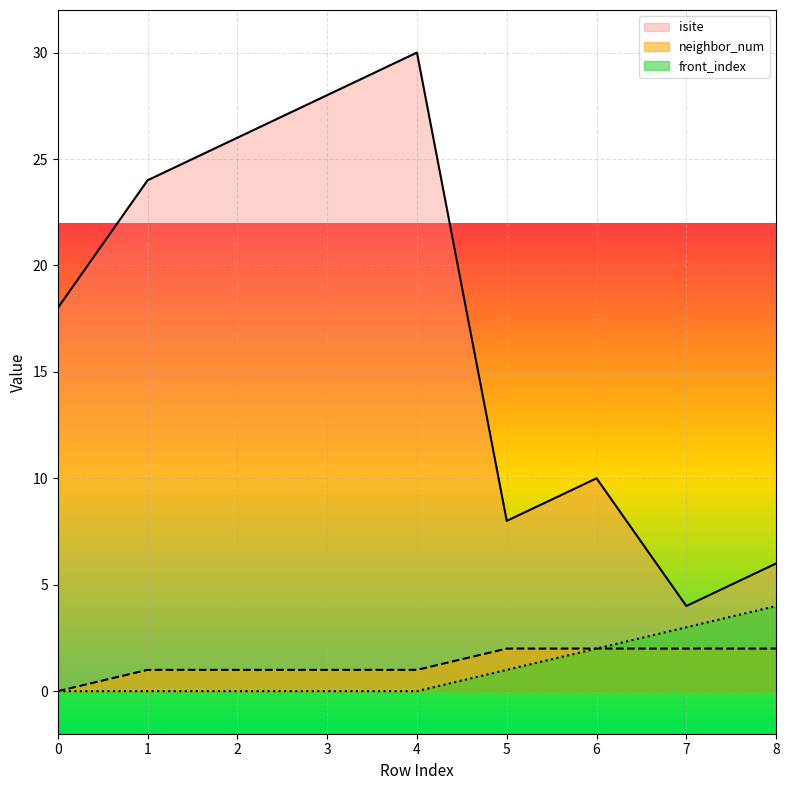

What is the difference between the highest and lowest values at 3?

28